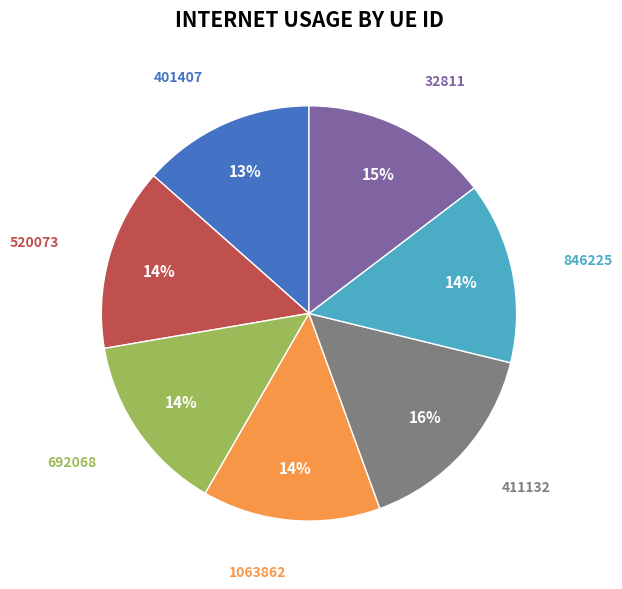

To the nearest percent, what is the average slice percentage?

14%